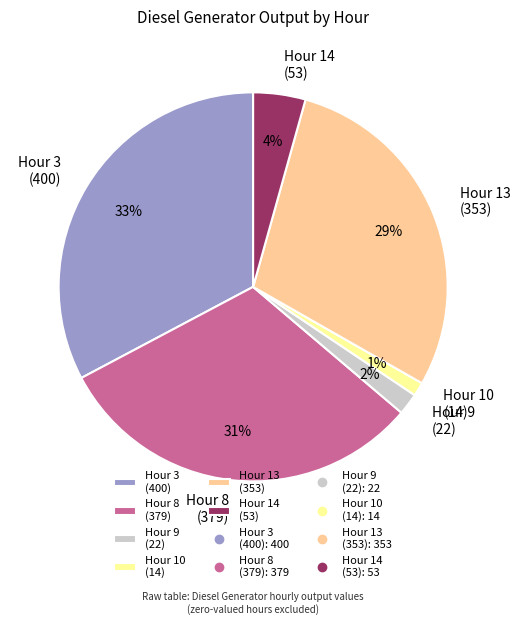

Count the number of slices in the pie.

6